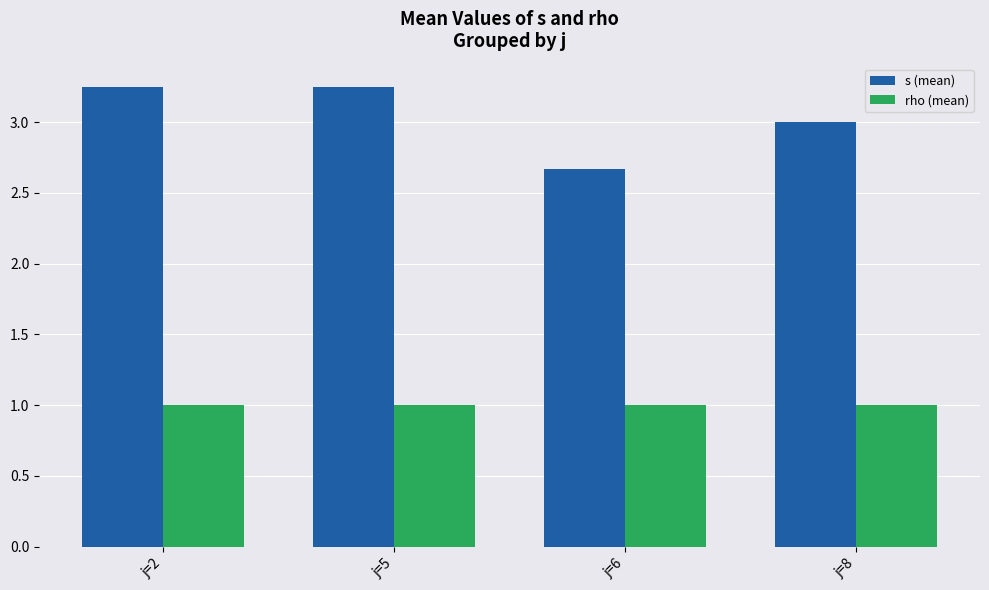

How many groups of bars are there?

4